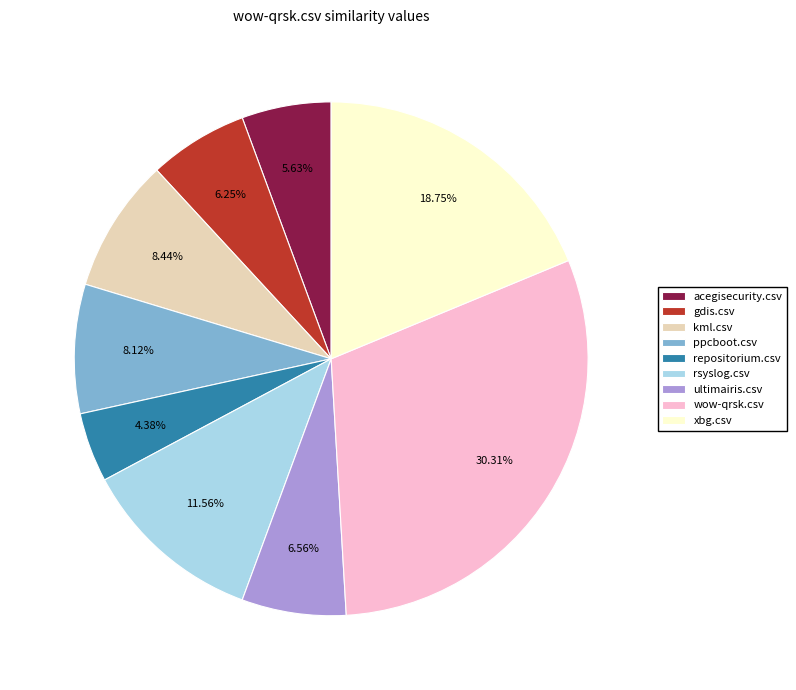

True or false: repositorium.csv accounts for 4% of the total.

True